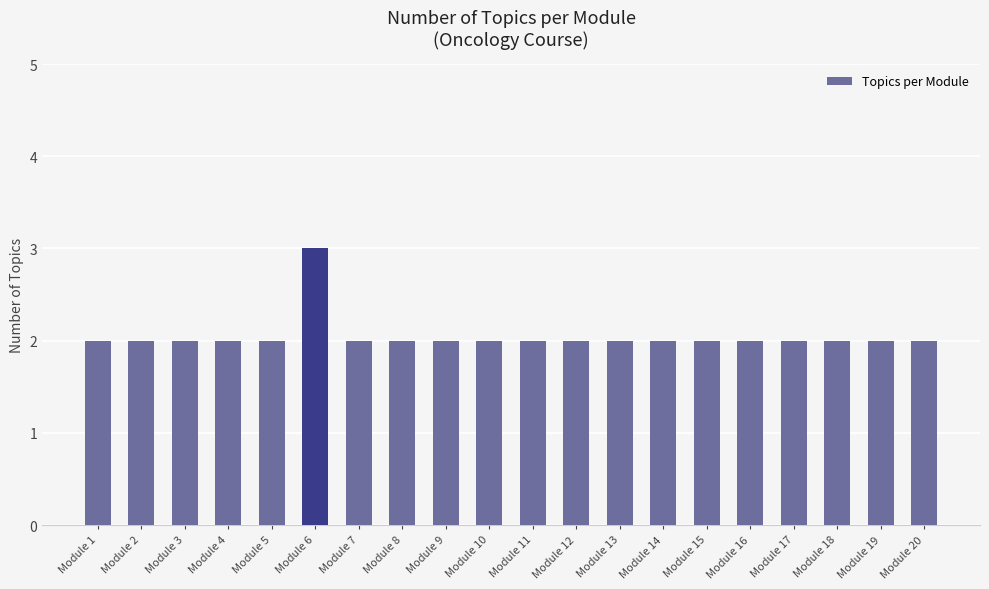

How many bars are there in total?

20